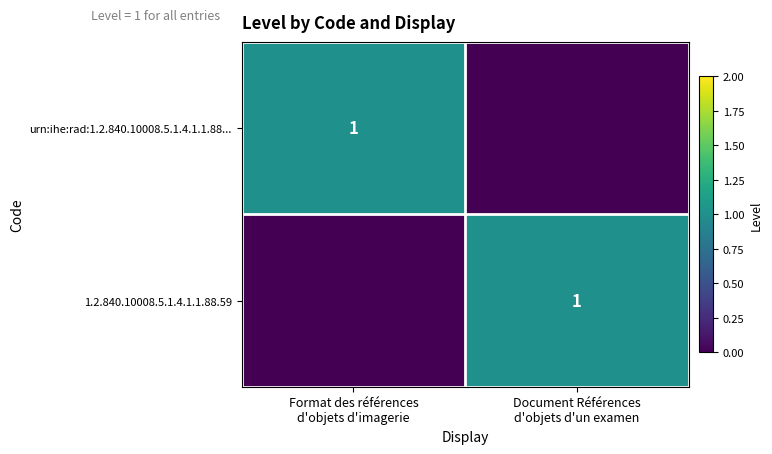

At which label is urn:ihe:rad:1.2.840.10008.5.1.4.1.1.88... closest to 0?

Document Références d'objets d'un examen